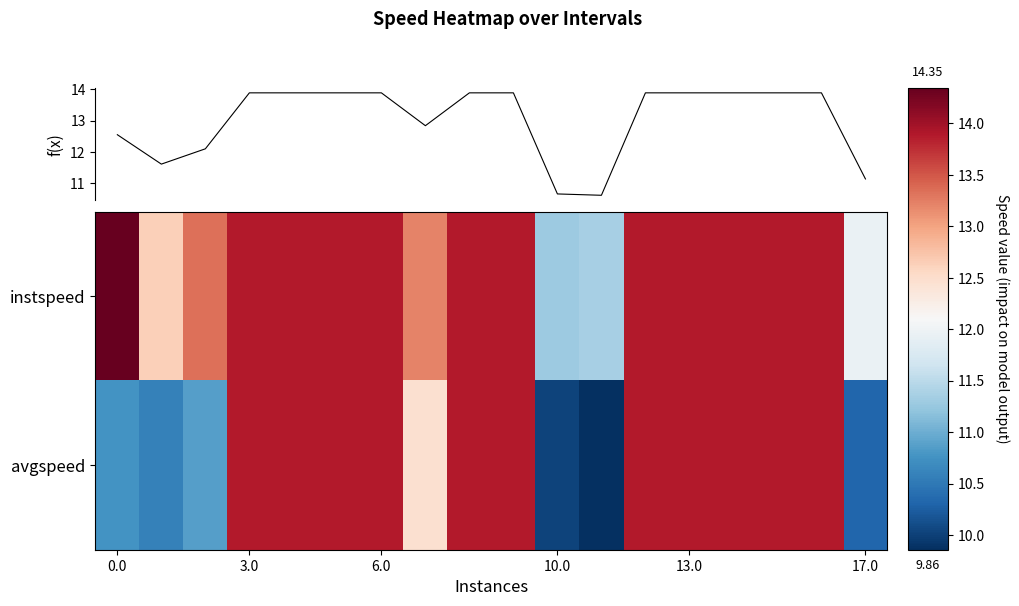

Which series has the largest total across all categories?

instspeed